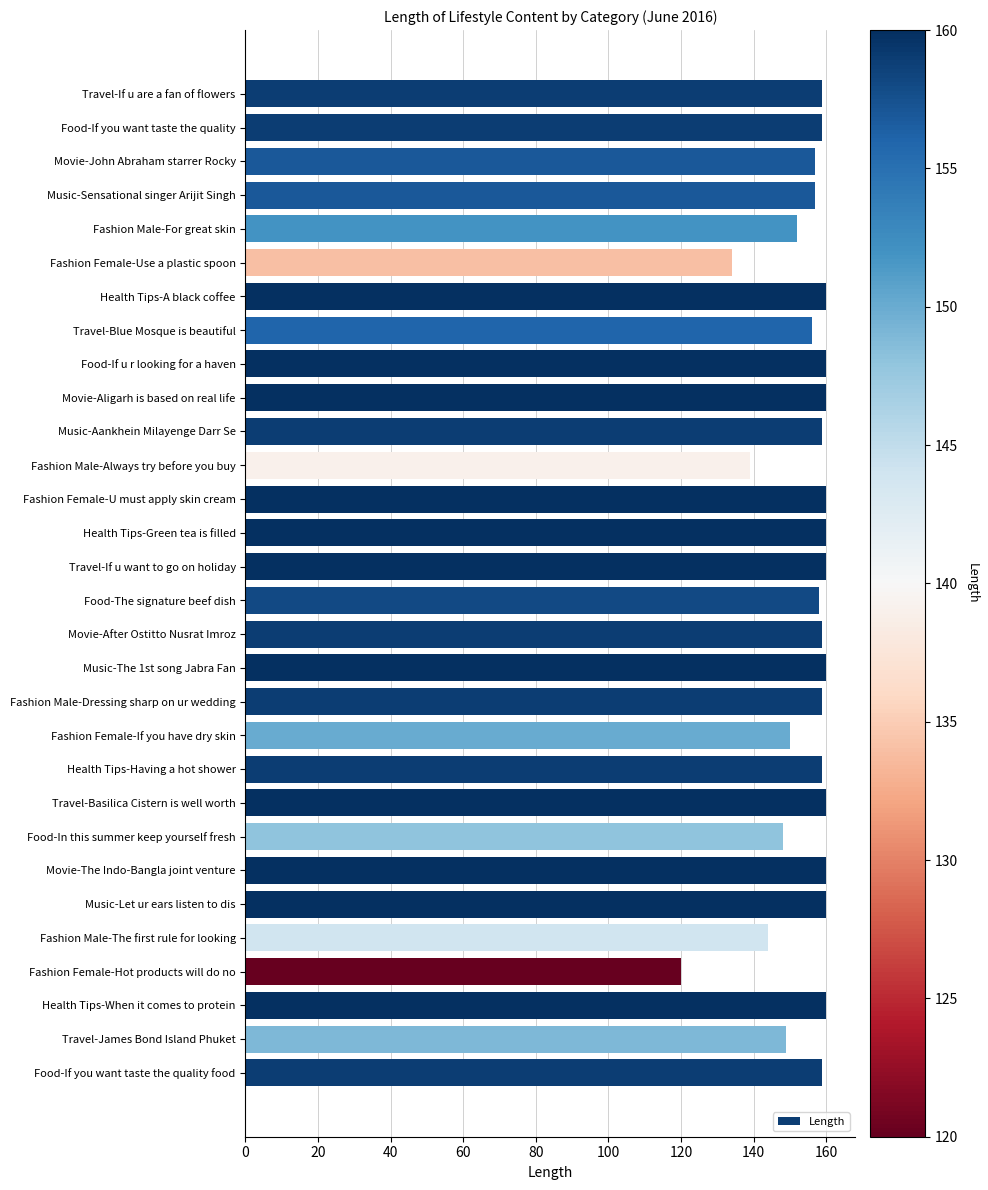

What is the approximate value at Fashion Female-U must apply skin cream, to the nearest 10?

160